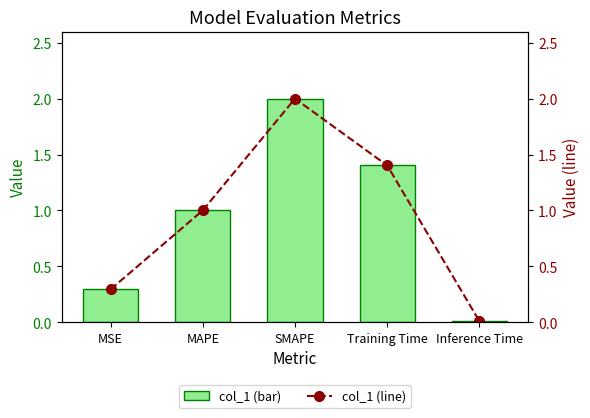

True or false: col_1 has a value of 0.0 at Inference Time.

True